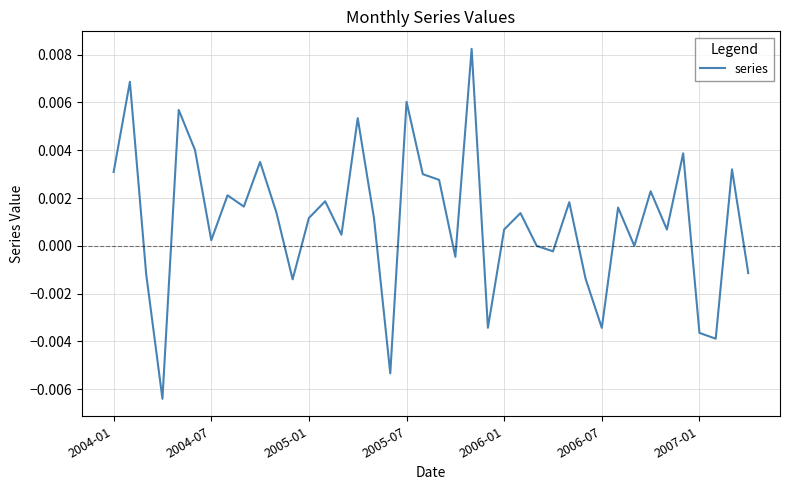

At which label does the data first exceed 0?

2004-01